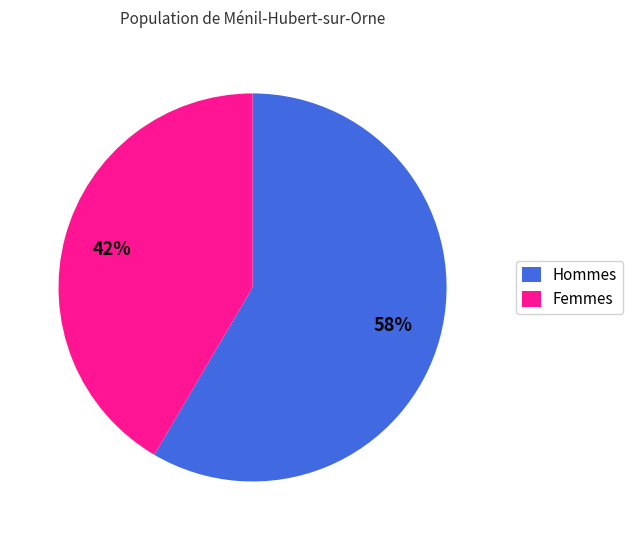

Which category accounts for the majority?

Hommes